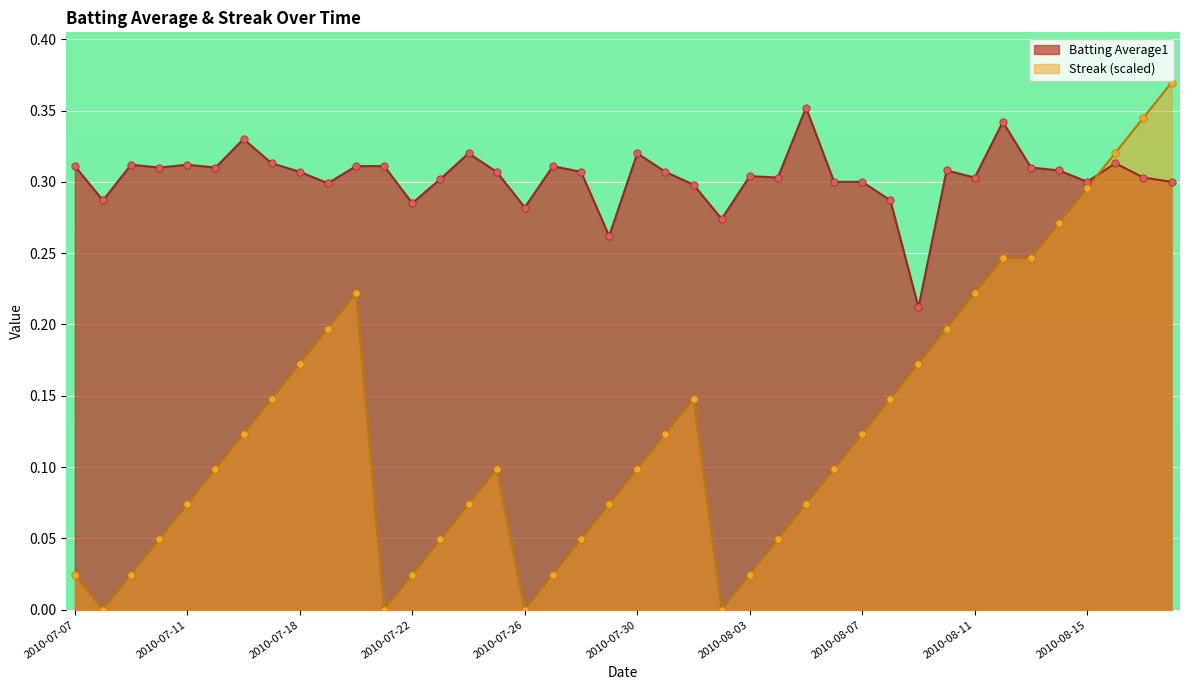

At how many categories does at least one series exceed 0?

40